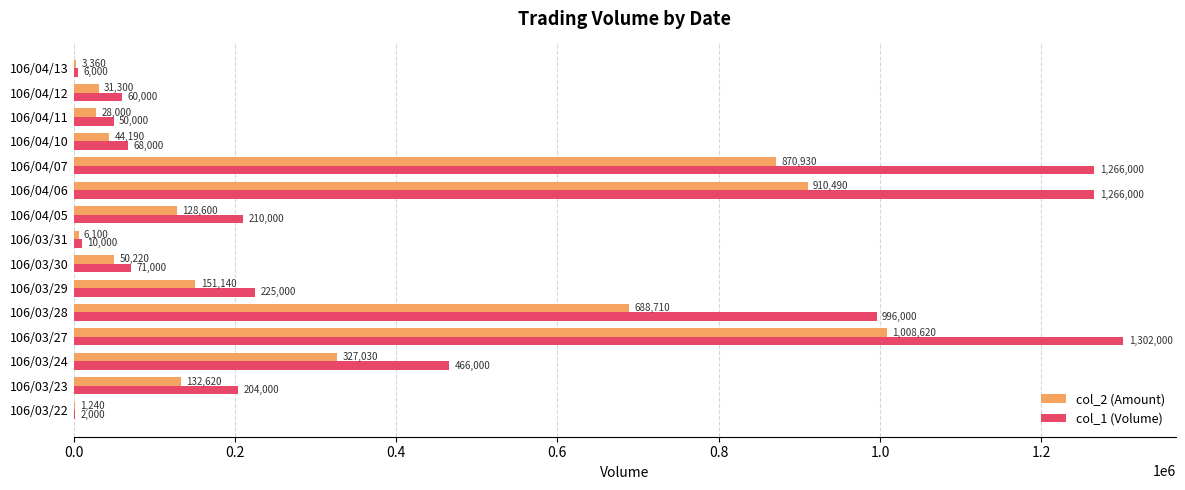

How many categories are shown in the chart?

15